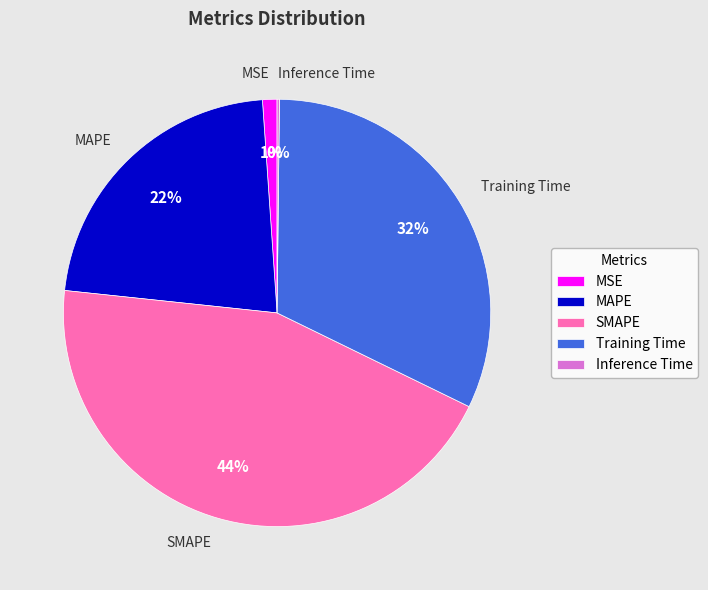

To the nearest percent, what is the difference between the MSE and Training Time slice percentages?

31%